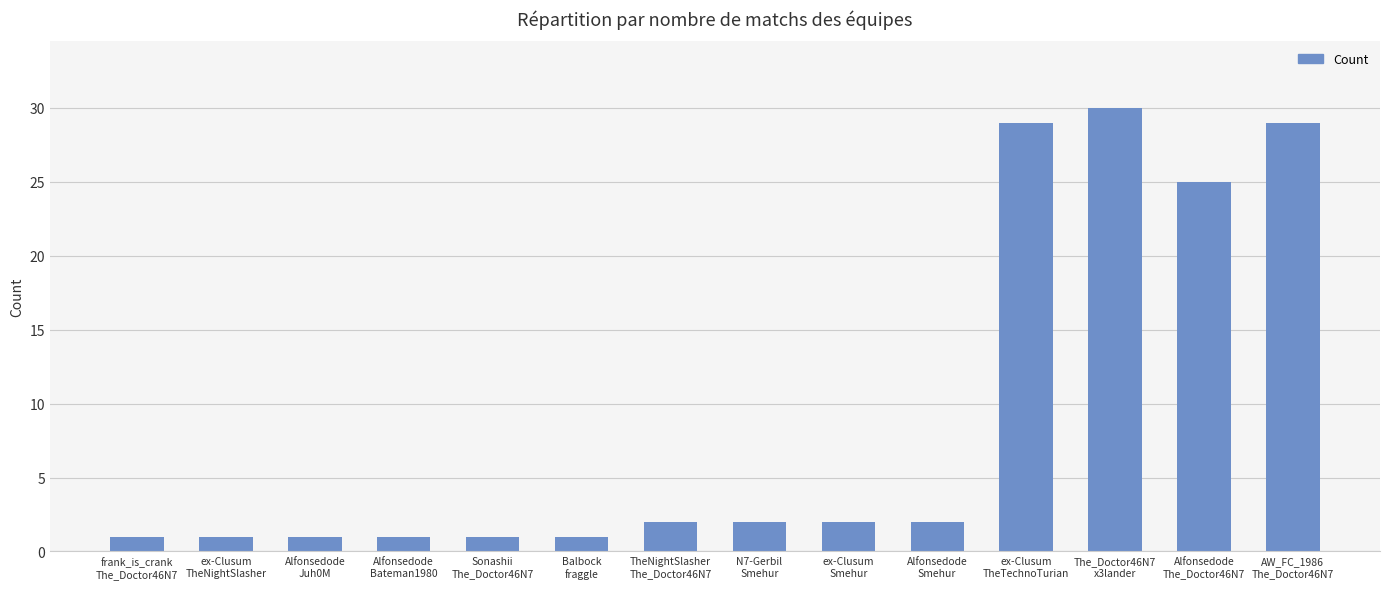

Reading left to right, what are all the values shown in this chart?

frank_is_crank
The_Doctor46N7=1	ex-Clusum
TheNightSlasher=1	Alfonsedode
Juh0M=1	Alfonsedode
Bateman1980=1	Sonashii
The_Doctor46N7=1	Balbock
fraggle=1	TheNightSlasher
The_Doctor46N7=2	N7-Gerbil
Smehur=2	ex-Clusum
Smehur=2	Alfonsedode
Smehur=2	ex-Clusum
TheTechnoTurian=29	The_Doctor46N7
x3lander=30	Alfonsedode
The_Doctor46N7=25	AW_FC_1986
The_Doctor46N7=29